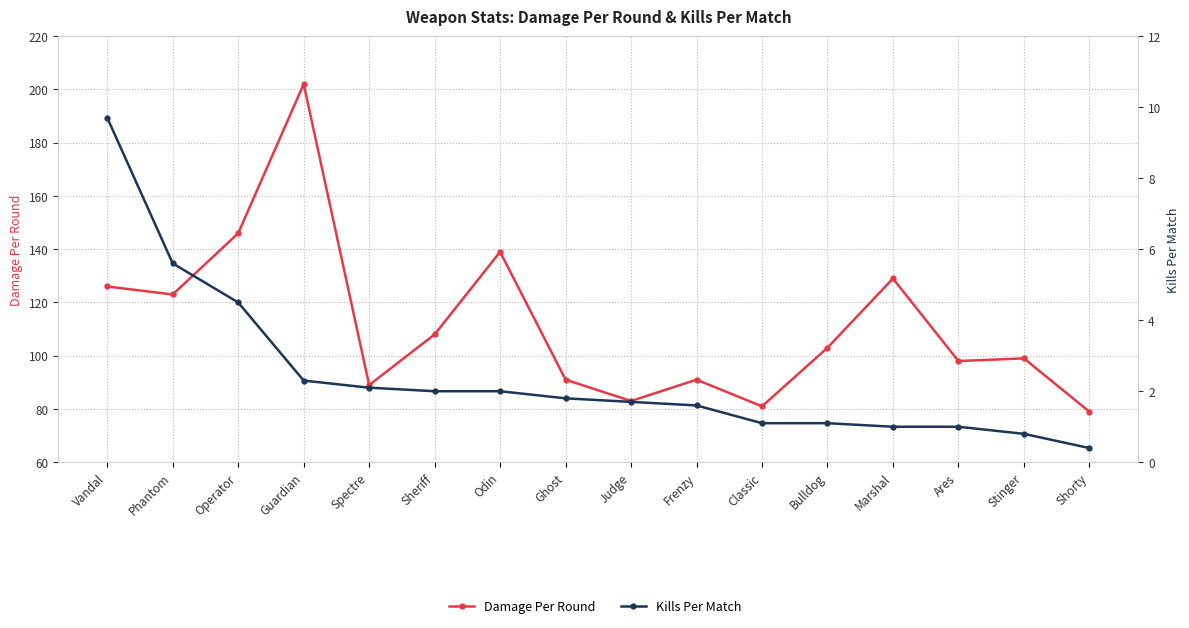

Rank the series at Bulldog from highest to lowest value.

Damage Per Round, Kills Per Match